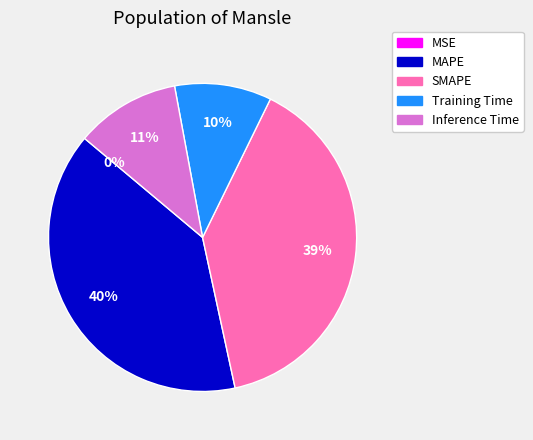

Does any single category account for the majority?

No